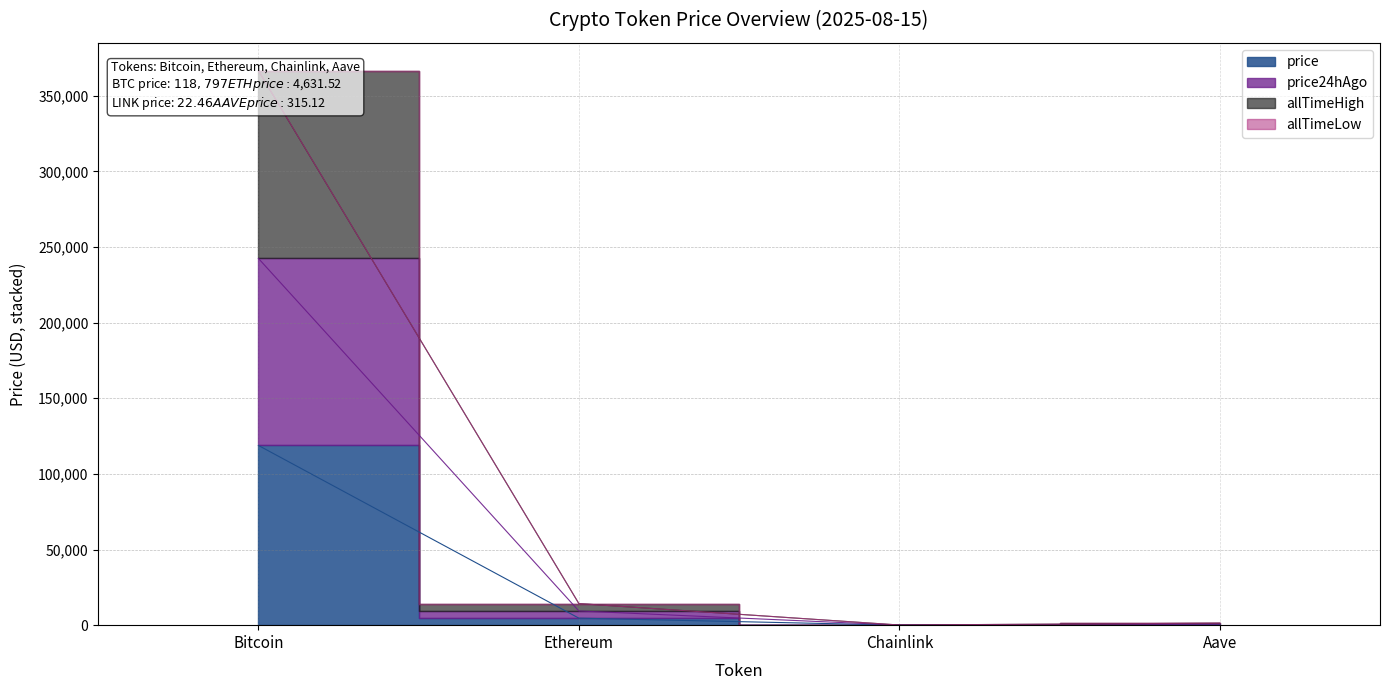

Which series has the largest total across all categories?

allTimeHigh